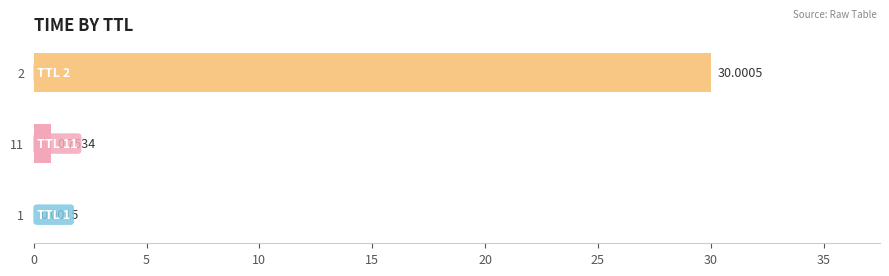

What is the change in value from 1 to 2?

+30.0